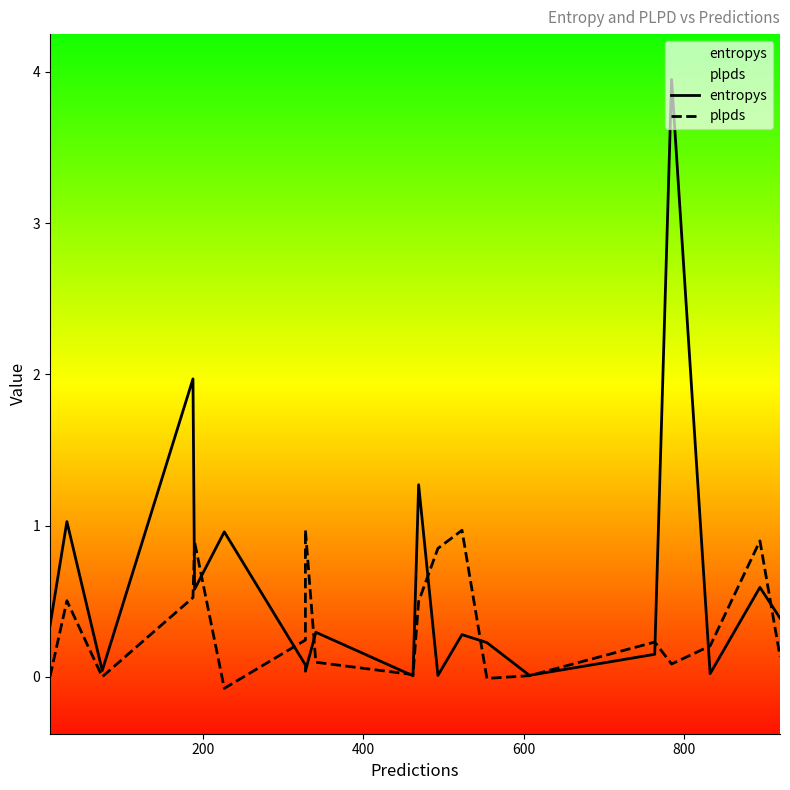

What are all the series names shown in the legend?

entropys, plpds